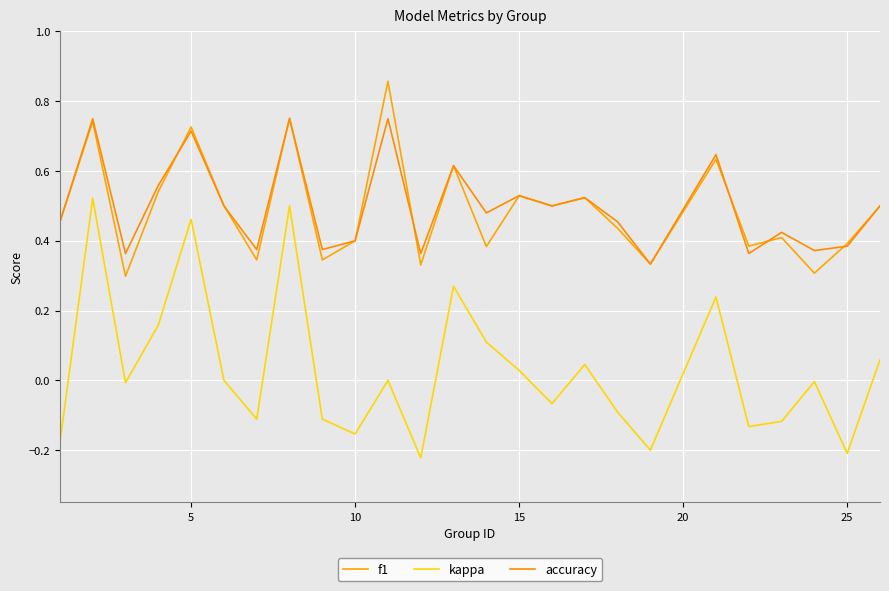

How many lines are shown in the chart?

3